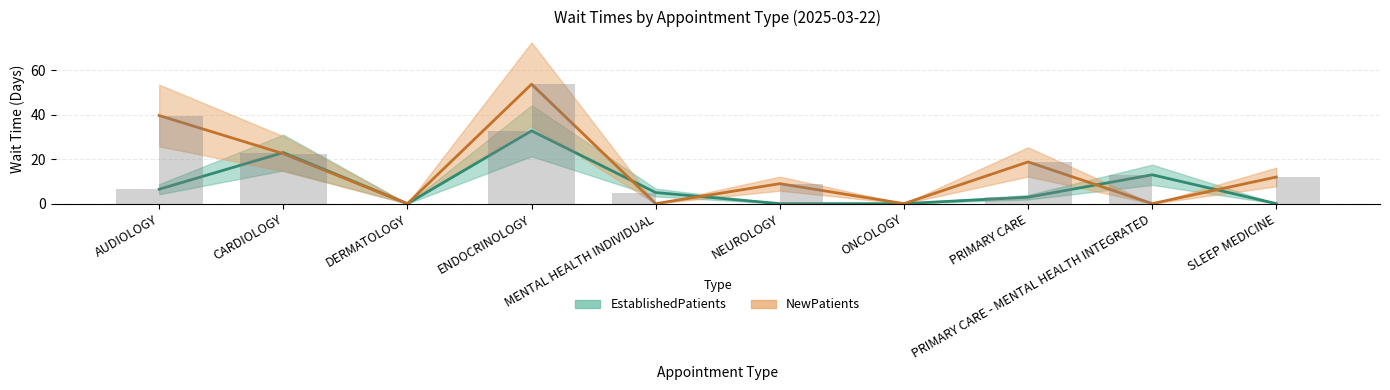

Reading left to right, extract all data points from this chart.

EstablishedPatients: AUDIOLOGY=6.5	CARDIOLOGY=23.0	DERMATOLOGY=0.0	ENDOCRINOLOGY=32.8	MENTAL HEALTH INDIVIDUAL=5.0	NEUROLOGY=0.0	ONCOLOGY=0.0	PRIMARY CARE=2.9	PRIMARY CARE - MENTAL HEALTH INTEGRATED=13.0	SLEEP MEDICINE=0.0
NewPatients: AUDIOLOGY=39.7	CARDIOLOGY=22.5	DERMATOLOGY=0.0	ENDOCRINOLOGY=53.8	MENTAL HEALTH INDIVIDUAL=0.0	NEUROLOGY=9.0	ONCOLOGY=0.0	PRIMARY CARE=18.8	PRIMARY CARE - MENTAL HEALTH INTEGRATED=0.0	SLEEP MEDICINE=12.0